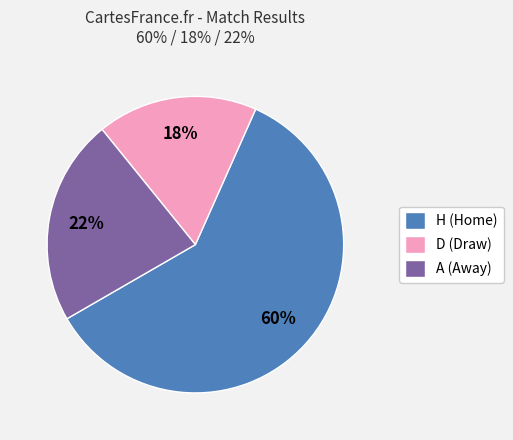

Which slice is the smallest?

D